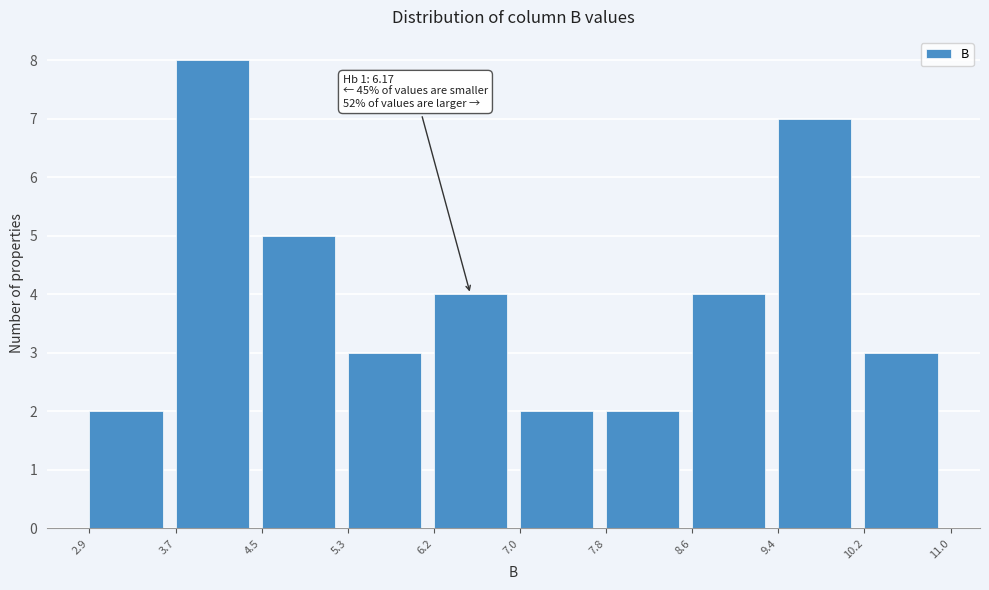

Which range on the x-axis has the tallest bar?

3.7 to 4.5